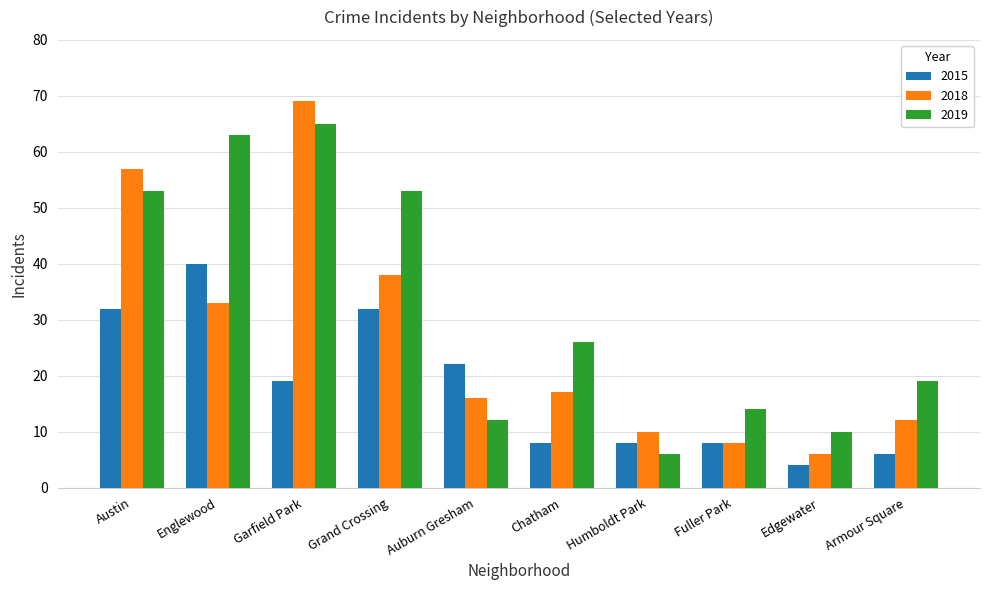

What is the total value across all series at Fuller Park?

30